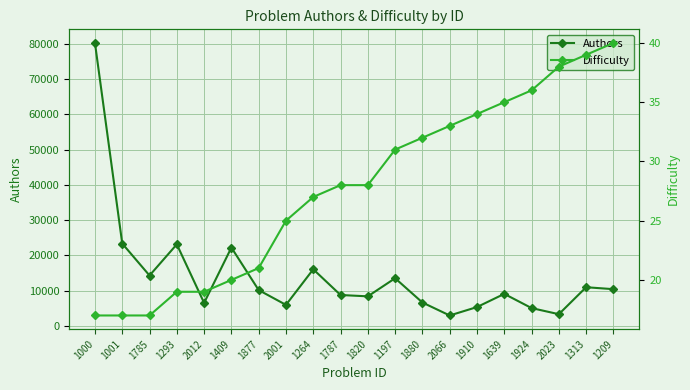

What is the difference between the maximum and minimum values in the Authors series?

77221